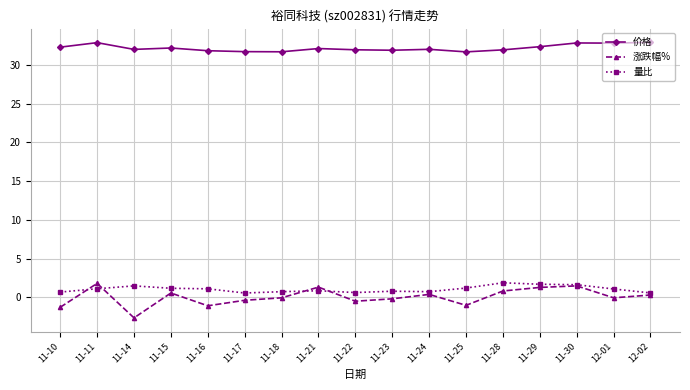

What is the label of the 6th point from the left?

11-17